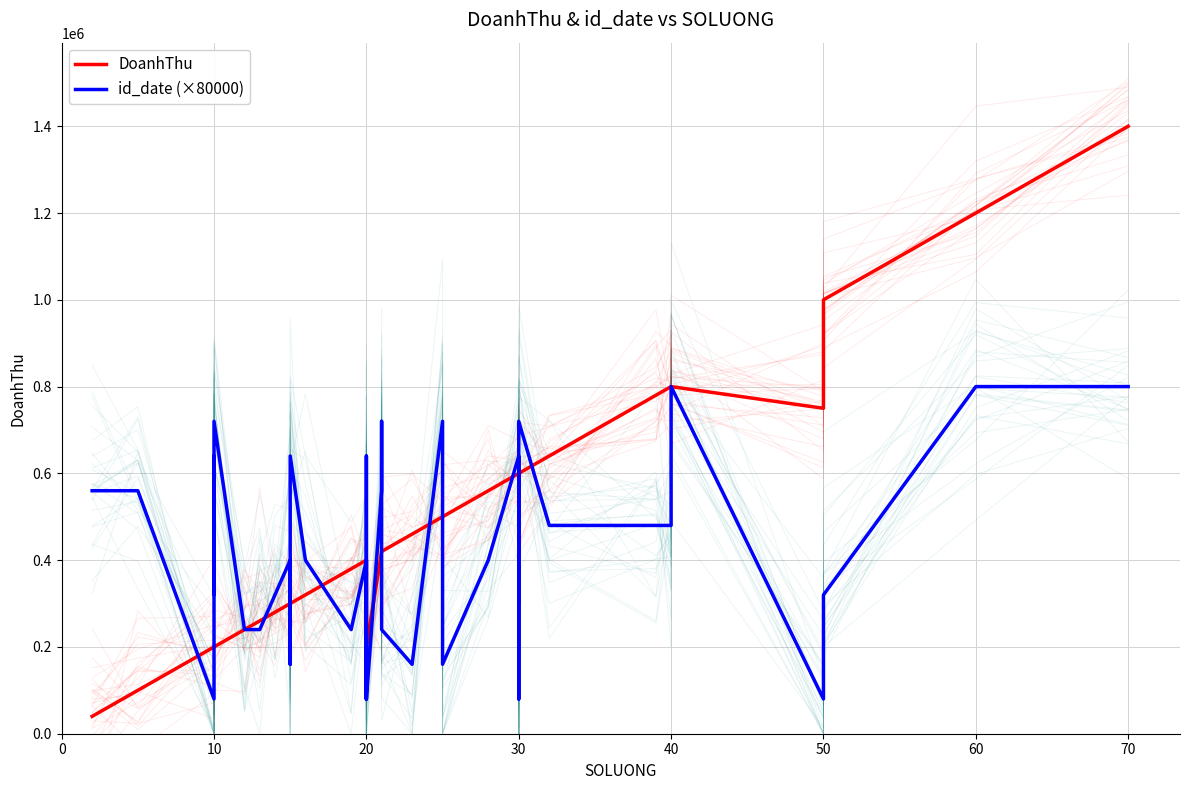

Count the number of categories in the chart.

40